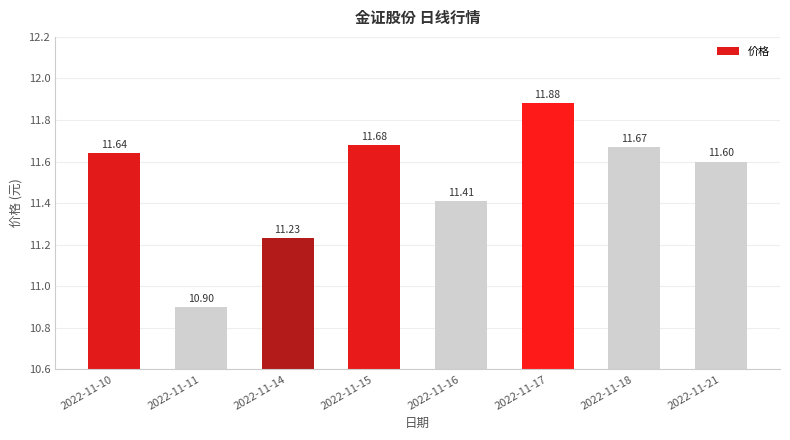

What is the change in value from 2022-11-17 to 2022-11-18?

-0.2